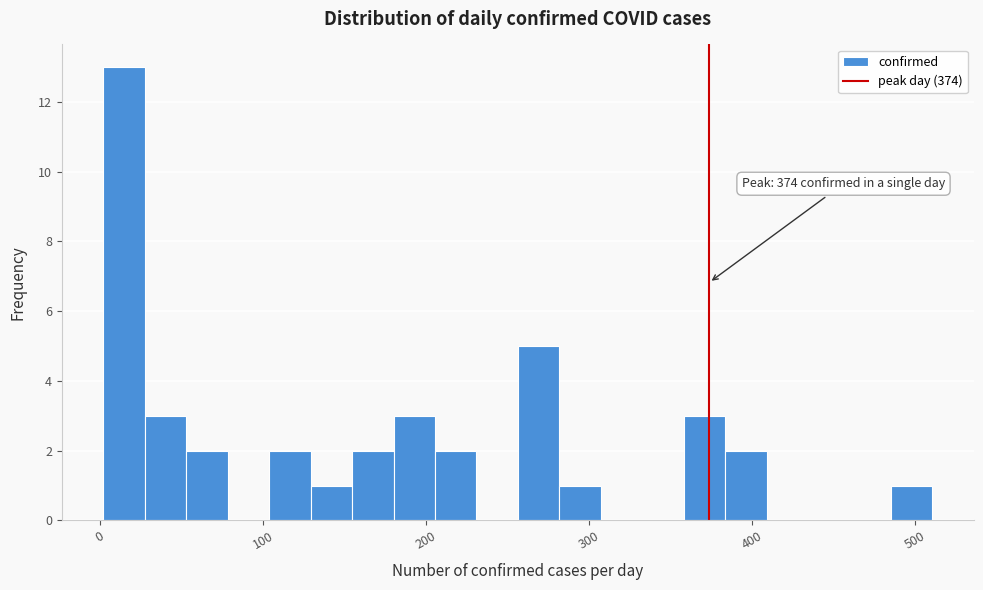

Around what value on the x-axis is the tallest bar? Give the approximate position of its centre, as read against the axis.

10